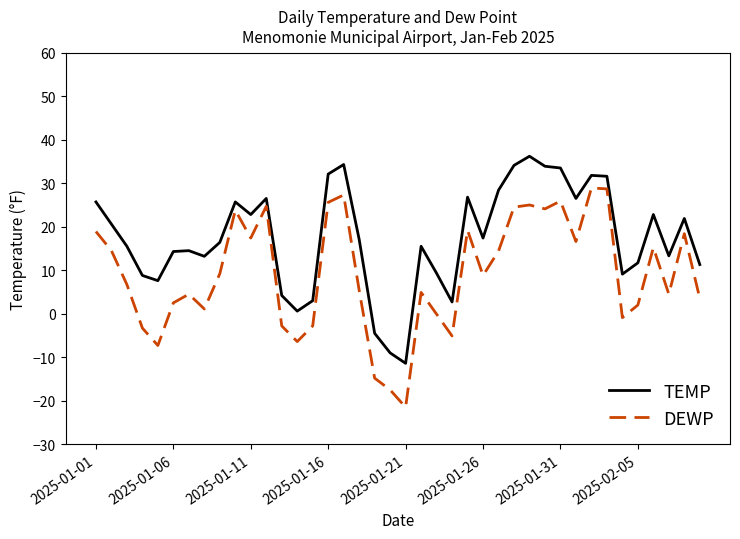

What is the difference between the maximum and minimum values in the TEMP series?

47.6